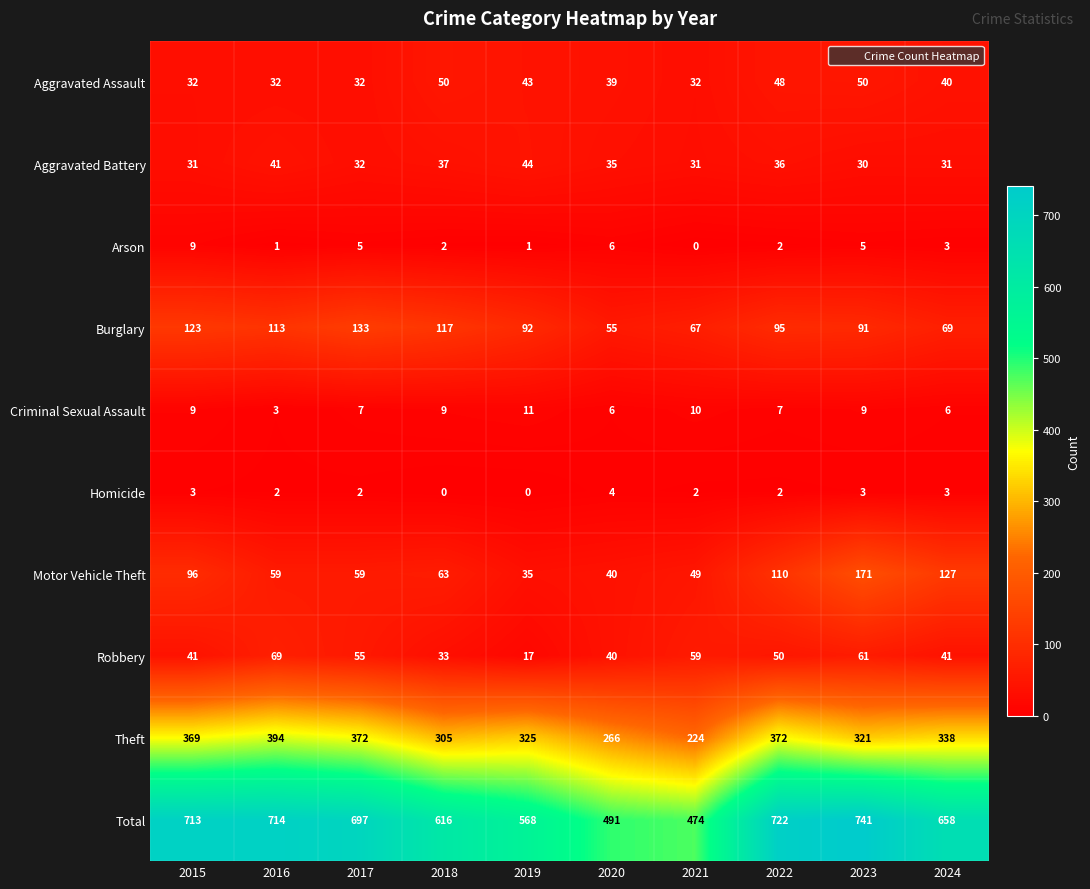

What is the sum of the Motor Vehicle Theft values at 2022 and 2019?

145